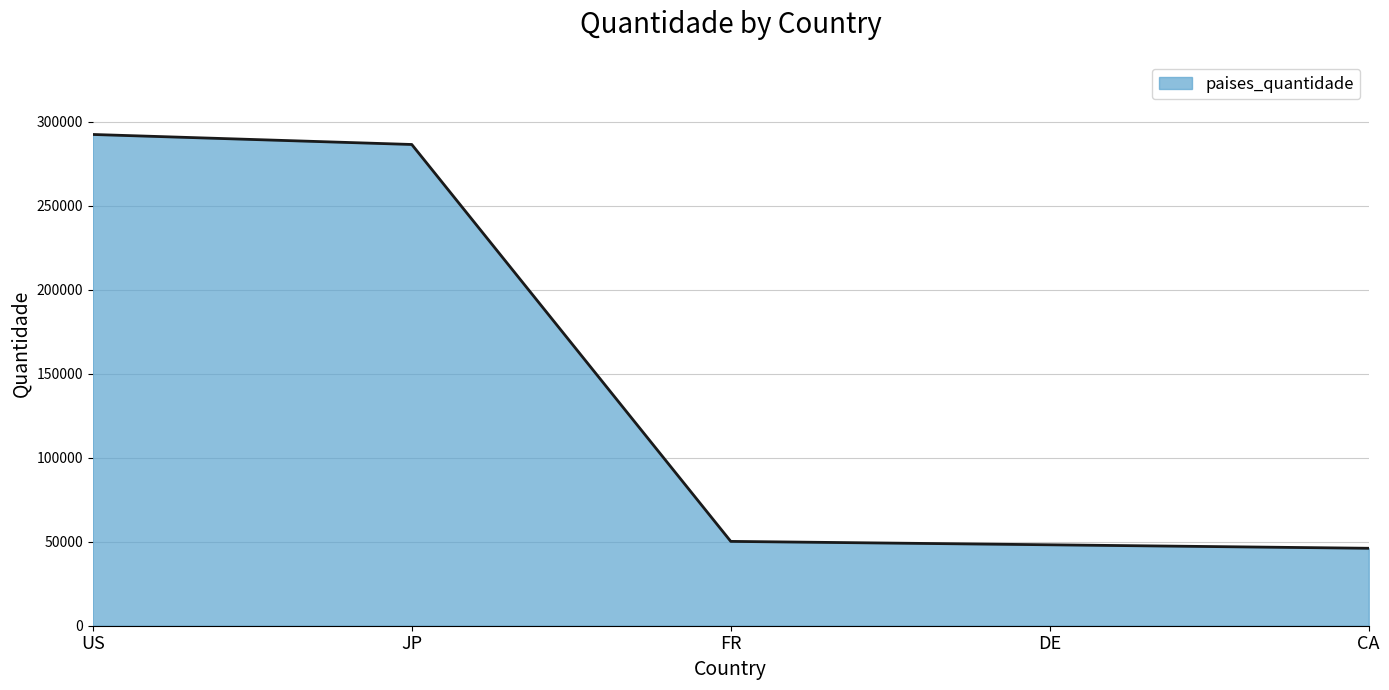

Is it true that the value at DE is 48182?

True